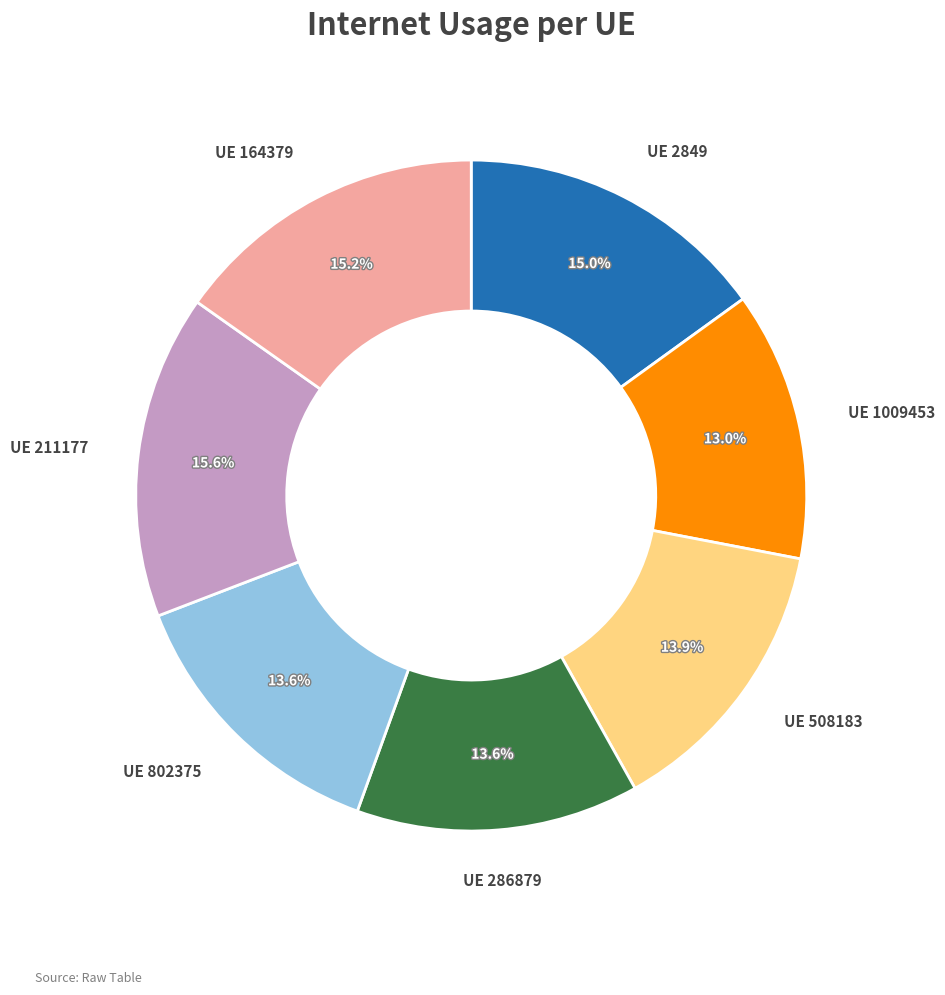

How many segments does this pie chart have?

7